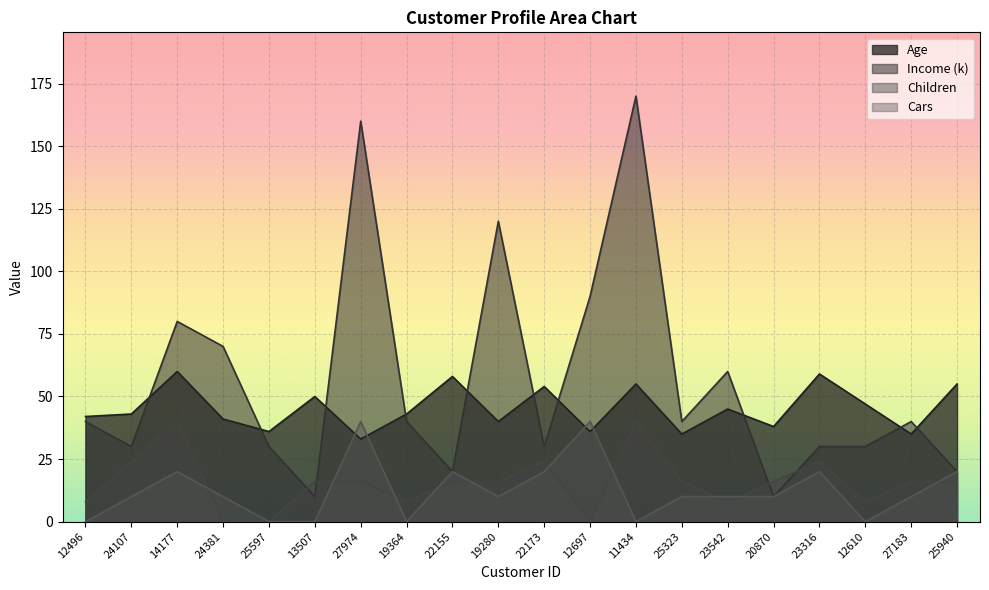

Rank the series at 27974 from highest to lowest value.

Income (k), Cars, Age, Children